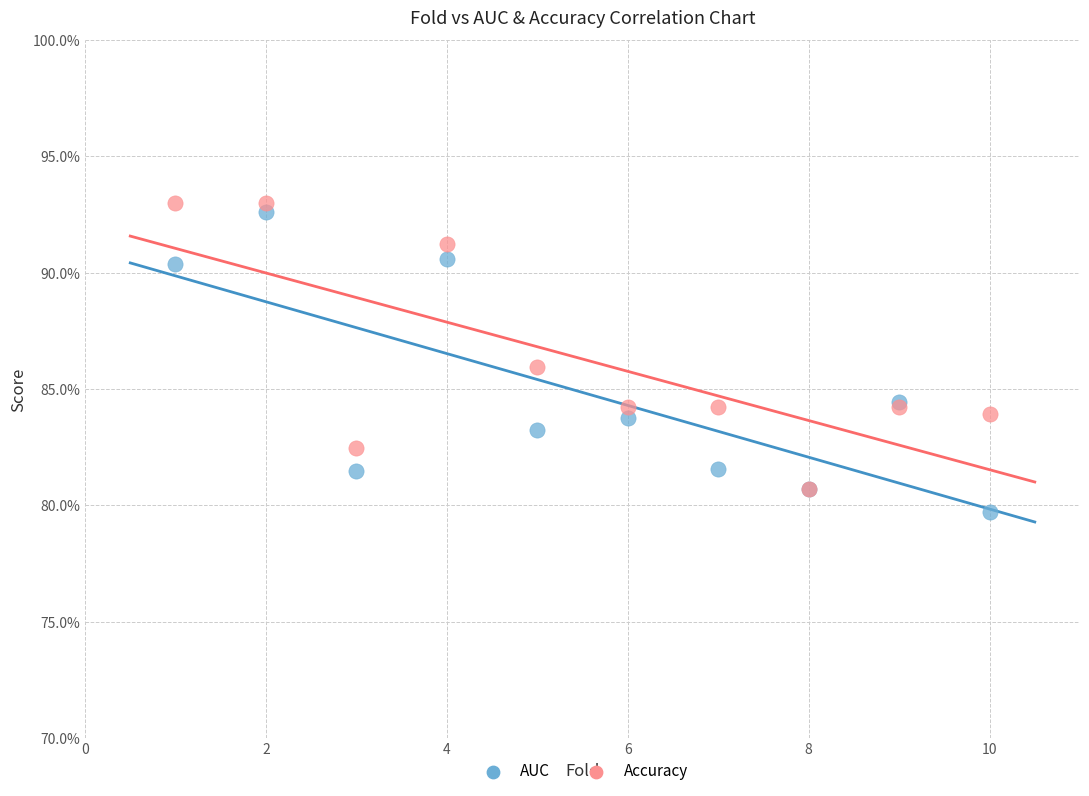

Which series contains the lowest Y value?

AUC